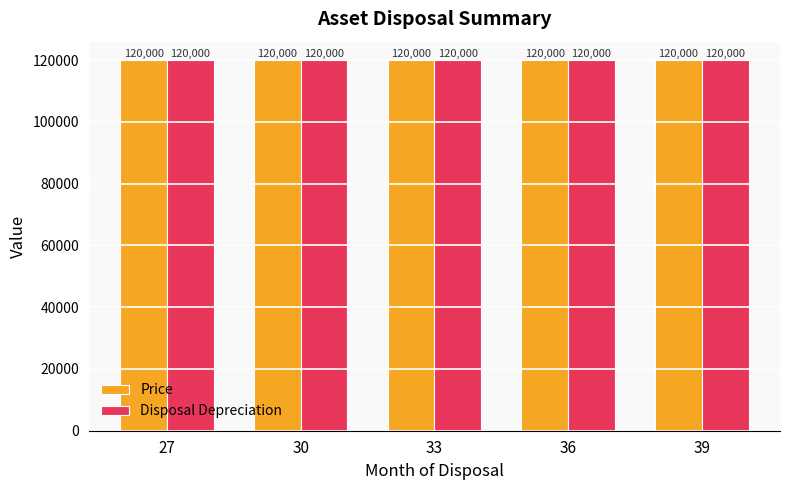

At which category is the sum across all series the highest?

39